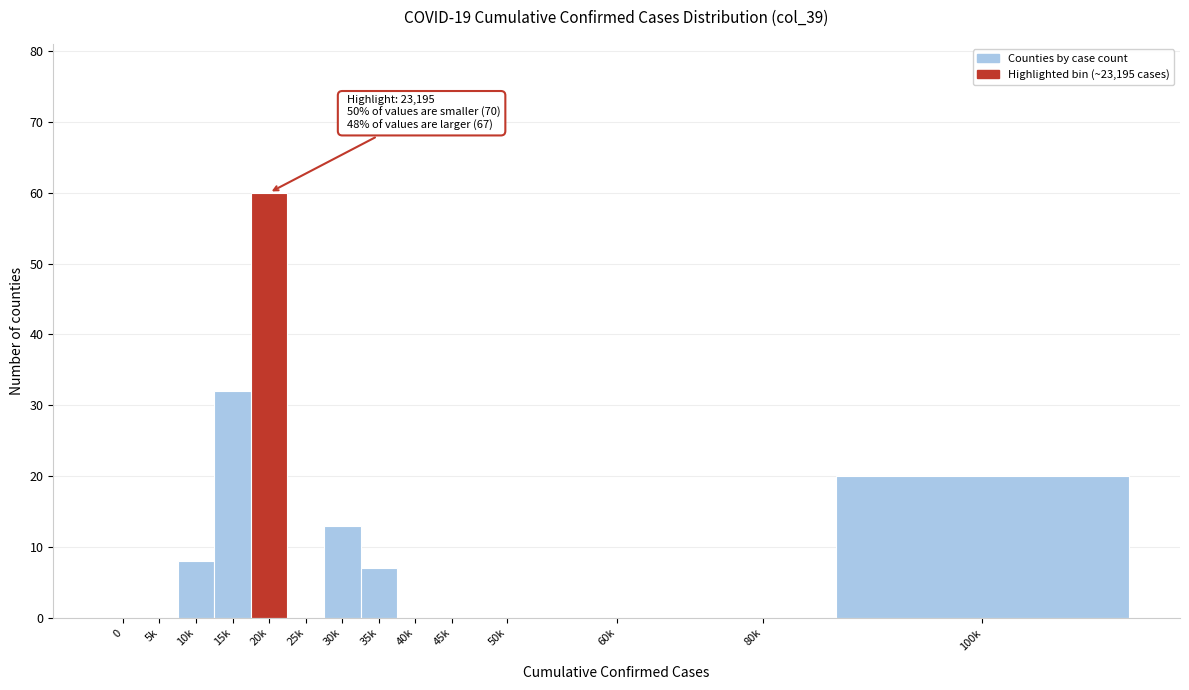

Reading left to right, transcribe all the data shown in this chart.

0=0	5k=0	10k=8	15k=32	20k=60	25k=0	30k=13	35k=7	40k=0	45k=0	50k=0	60k=0	80k=0	100k=20